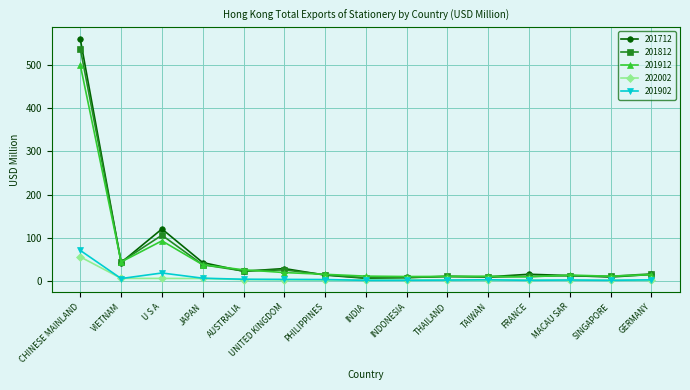

At which category is the sum across all series the highest?

CHINESE MAINLAND